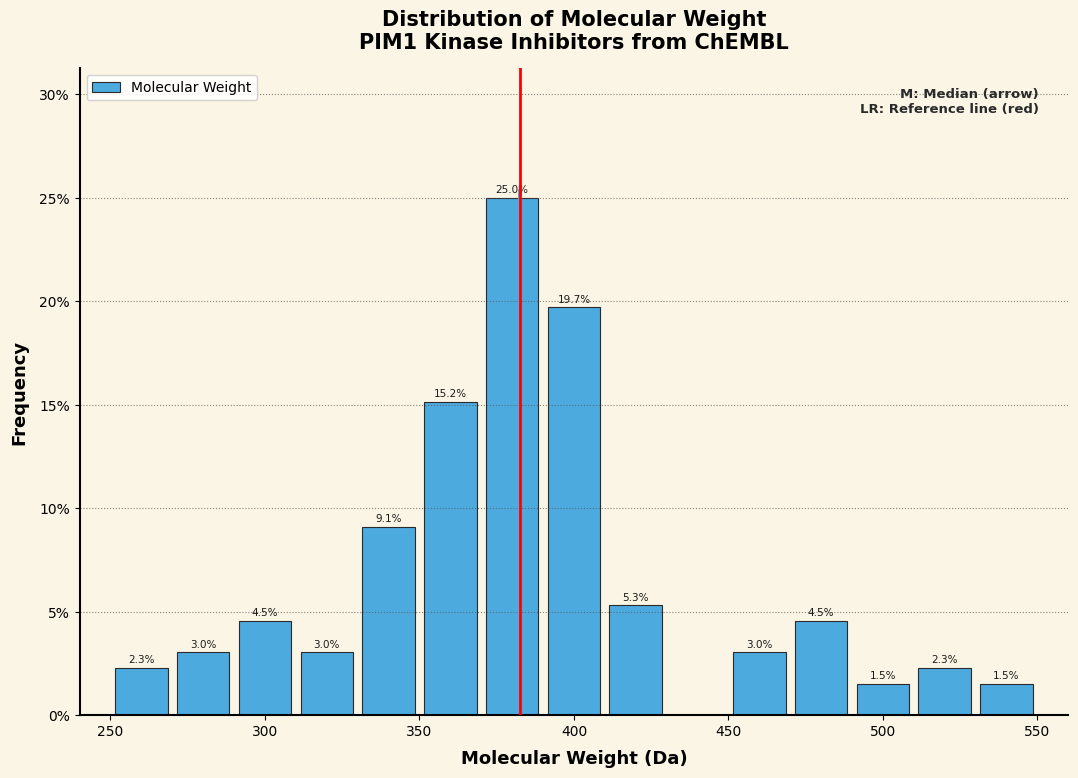

Over which range of the x-axis is the bar tallest?

370 to 390